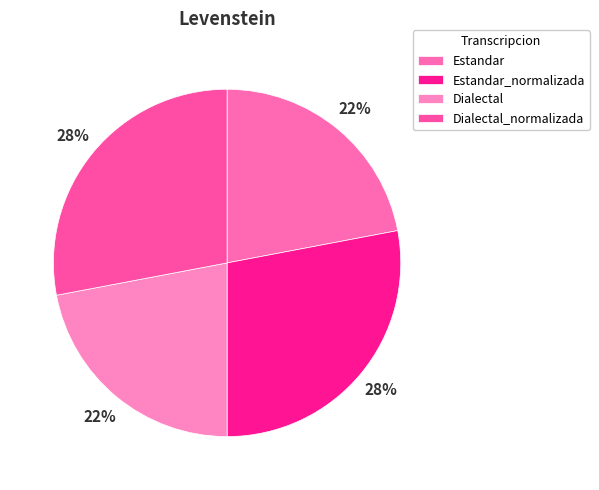

Rank the categories by value from lowest to highest.

Estandar, Dialectal, Estandar_normalizada, Dialectal_normalizada